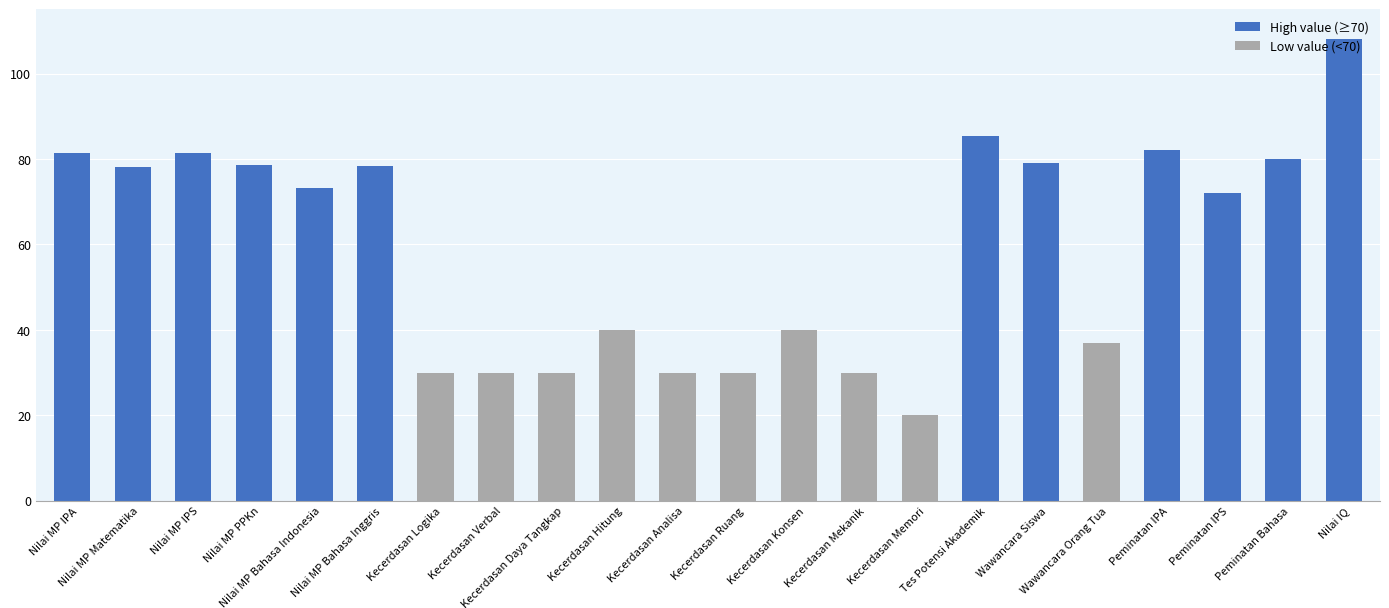

Are the bars grouped side by side (vs. stacked)?

No